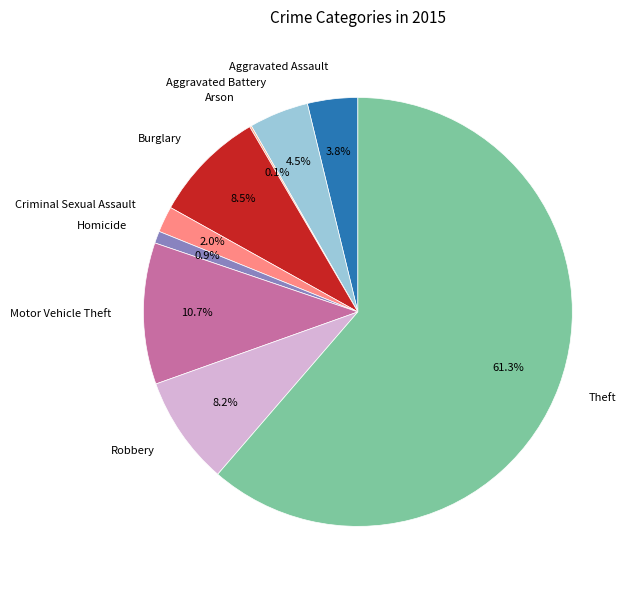

Is it true that Aggravated Assault is 4% of the pie?

True